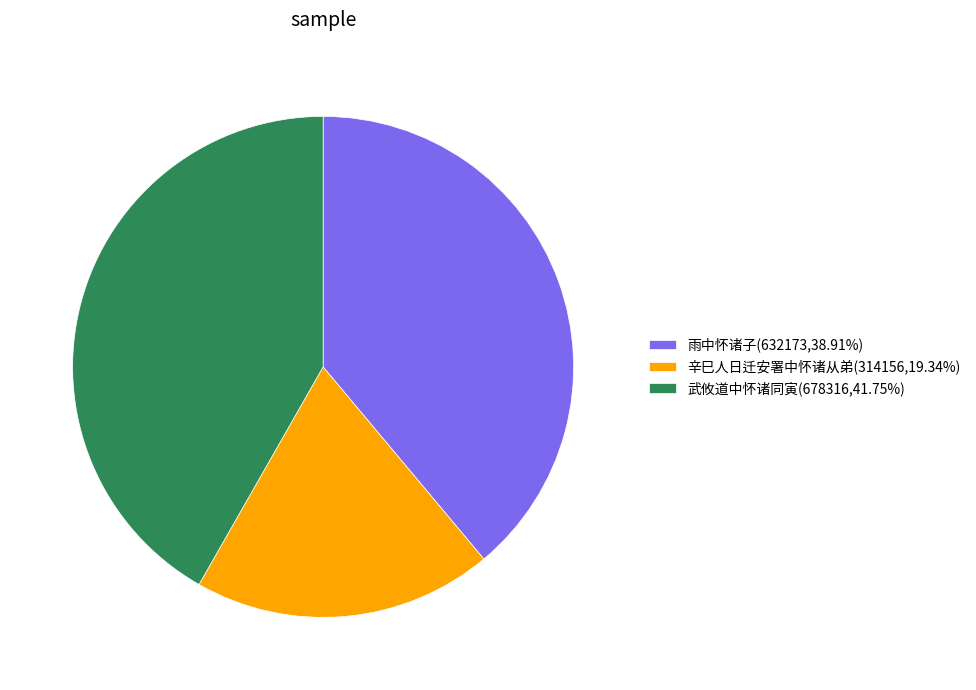

Is the sum of 雨中怀诸子 and 武攸道中怀诸同寅 greater than half?

Yes